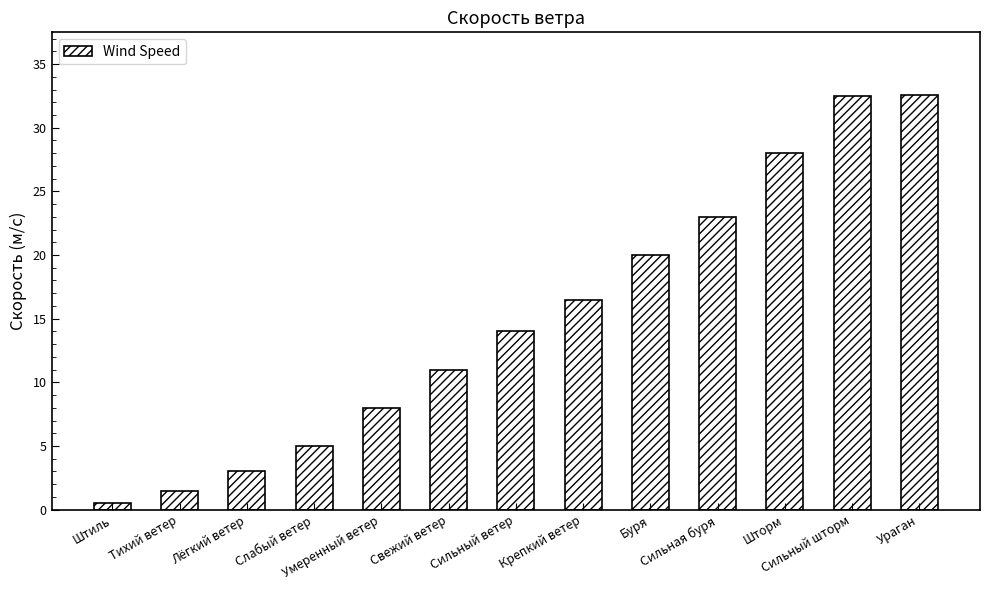

What is the difference between the maximum and minimum values?

32.1